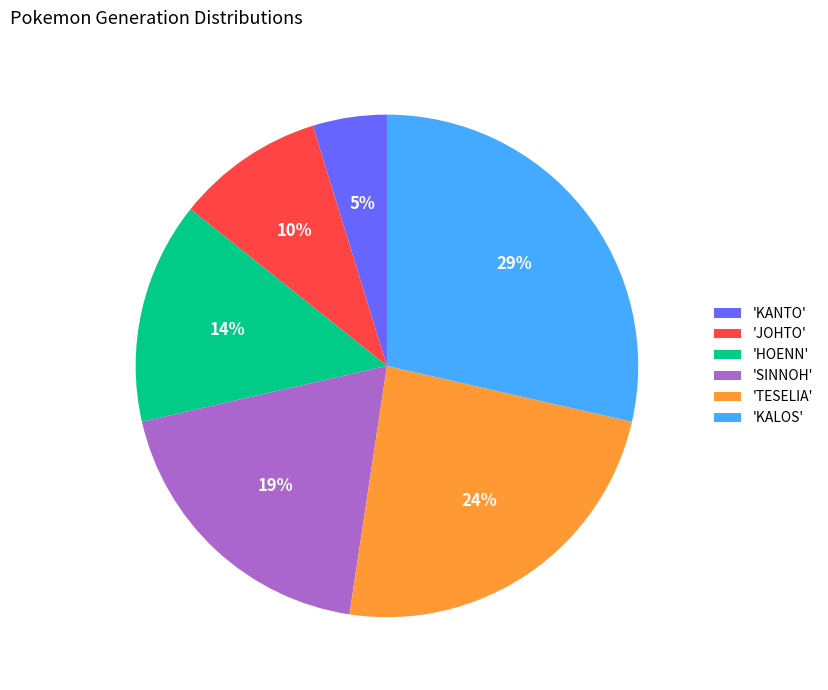

Does 'KALOS' represent more than half of the total?

No